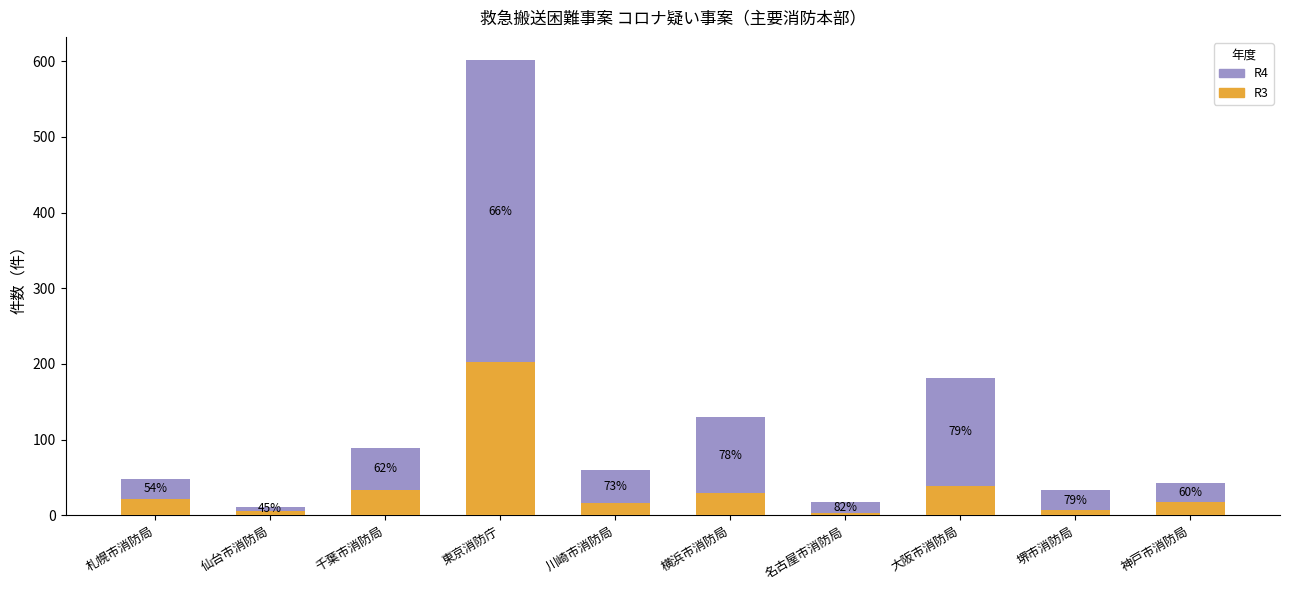

Rank the series by their average value, from highest to lowest.

R4, R3